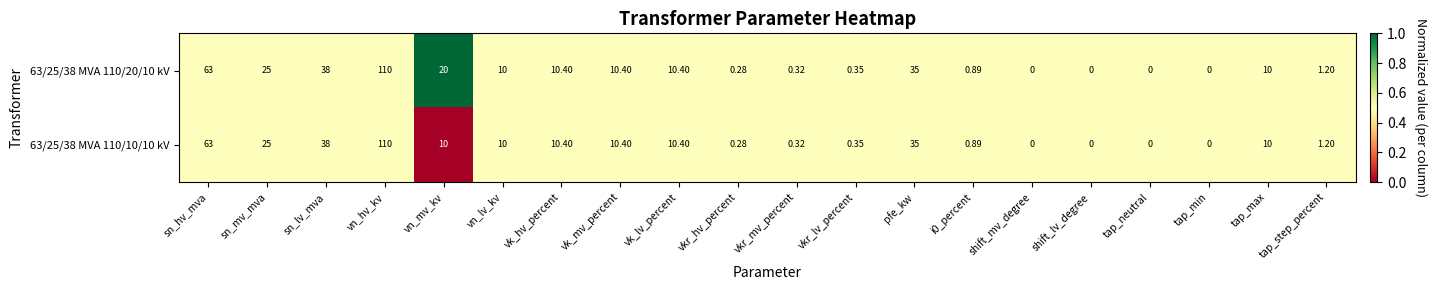

At which category is the sum across all series the highest?

vn_hv_kv